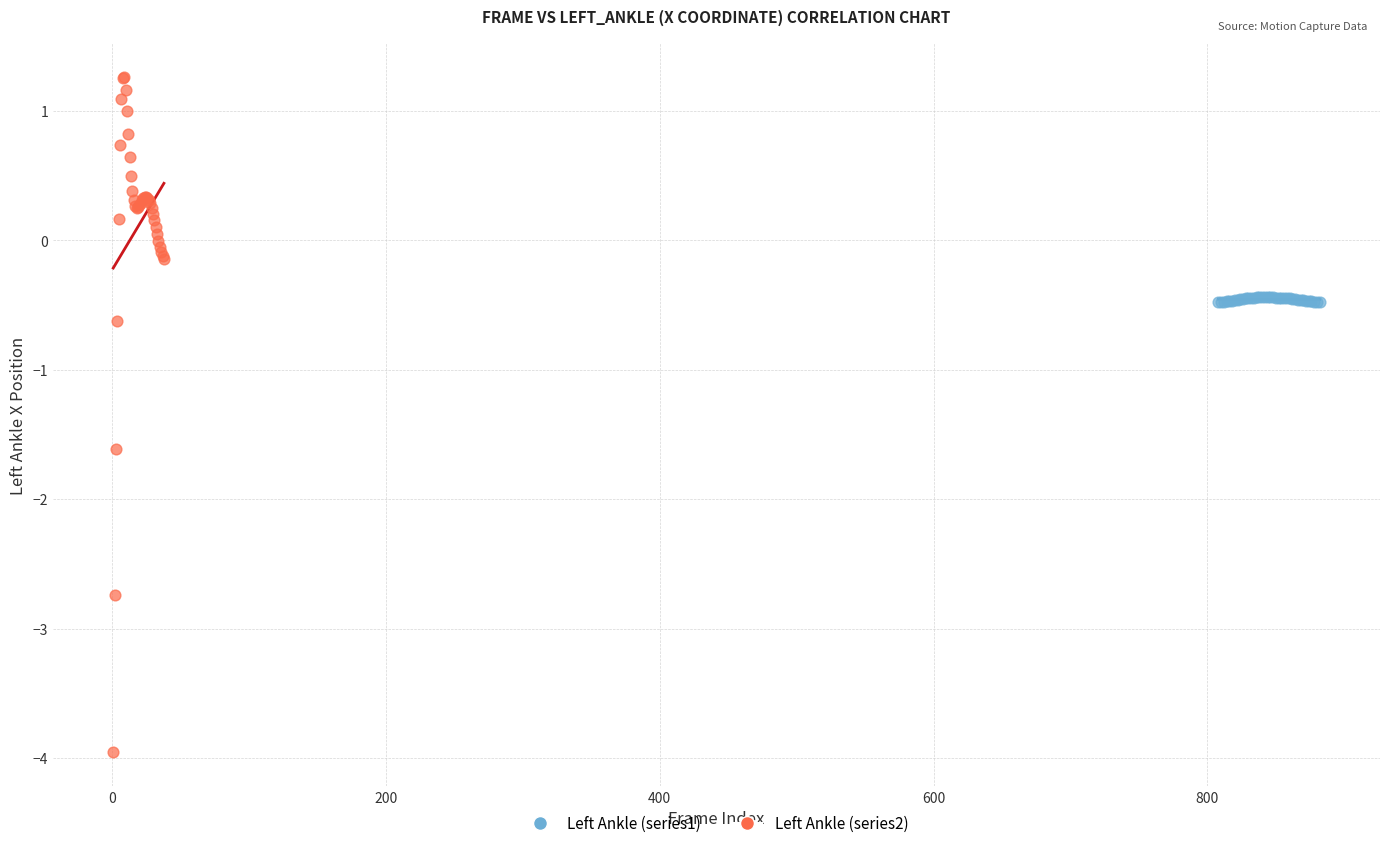

Which series has the widest spread of Y values?

Left Ankle (series2)